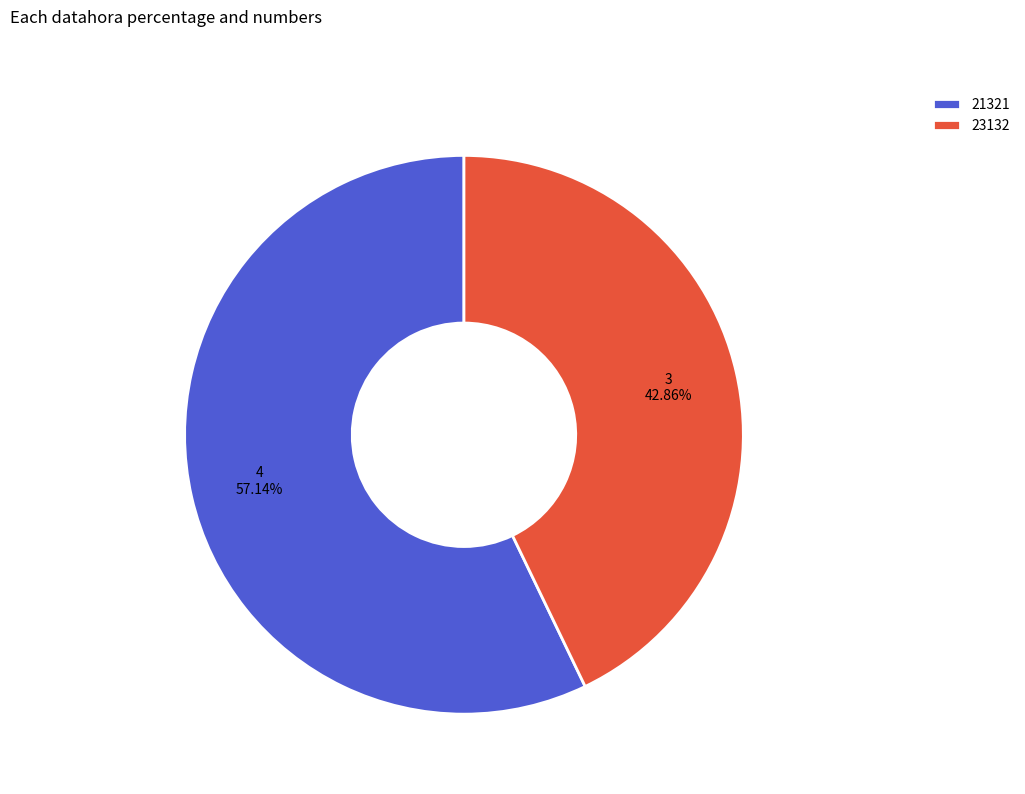

How many segments does this pie chart have?

2